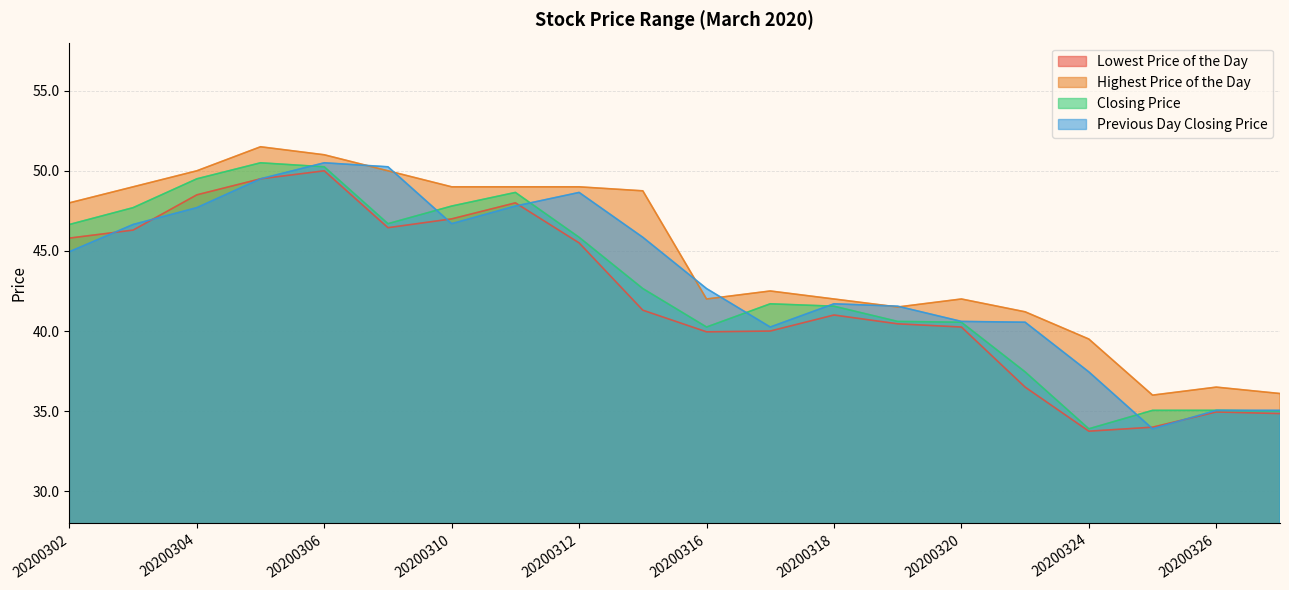

Where is Lowest Price of the Day nearest to the value 41?

20200318